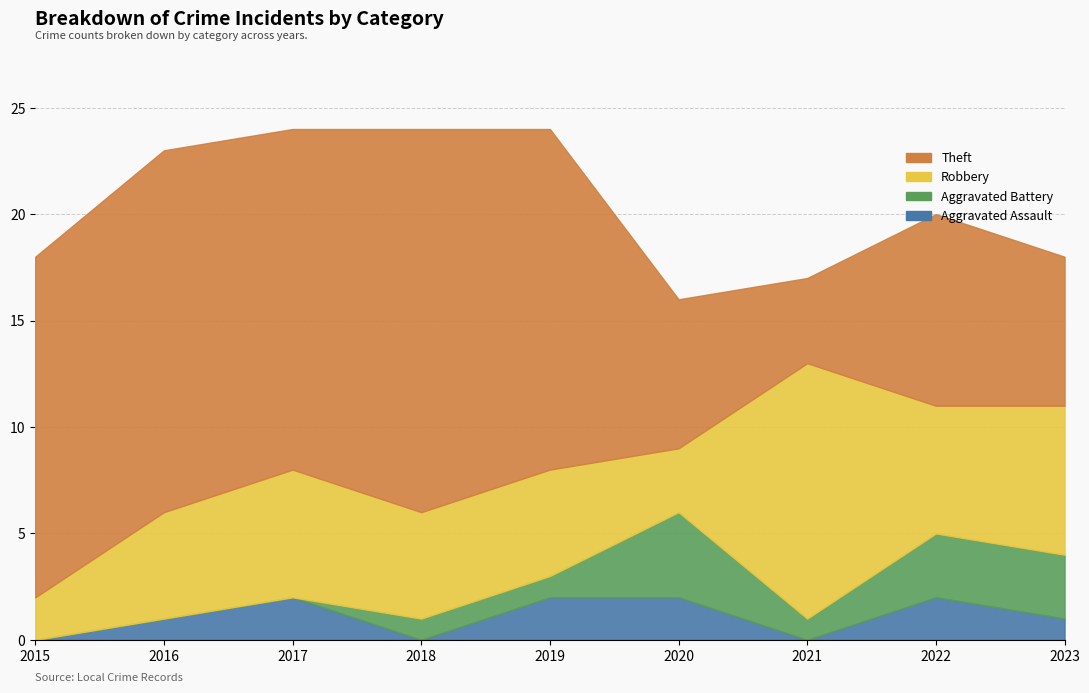

Which series has the widest spread of values?

Theft